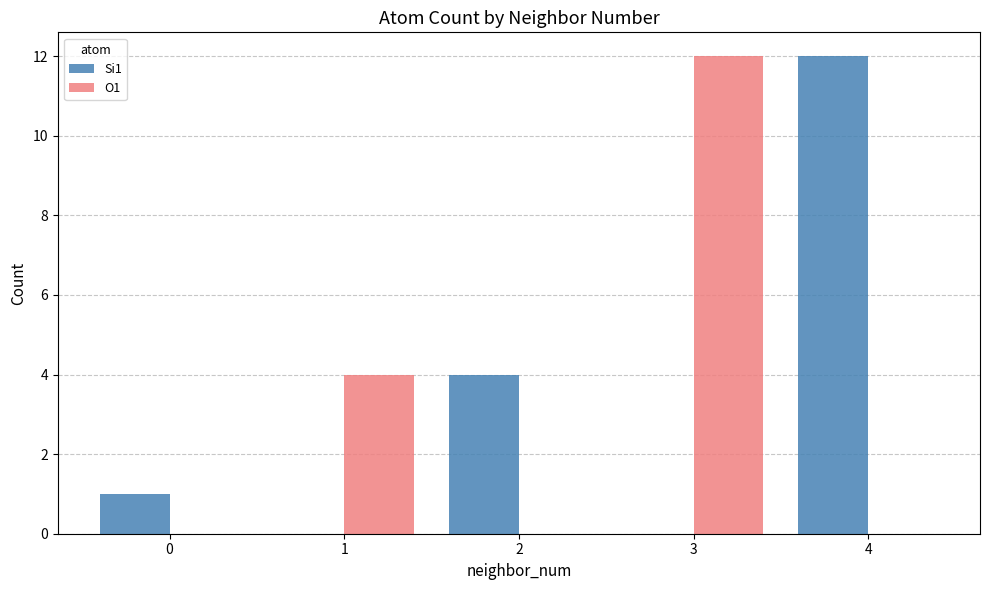

How many series are shown in this chart?

2